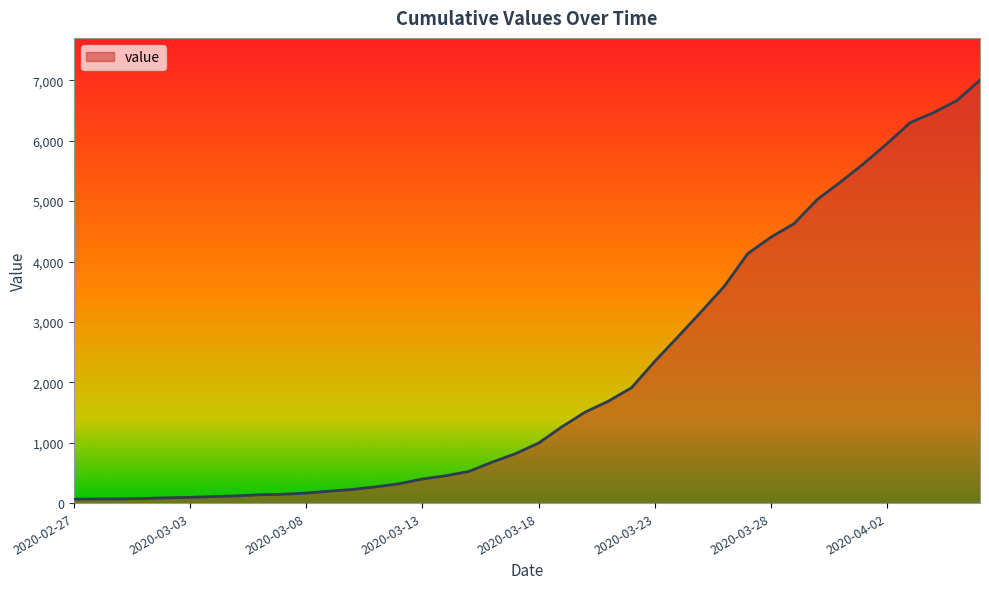

What is the difference between the maximum and minimum values?

6939